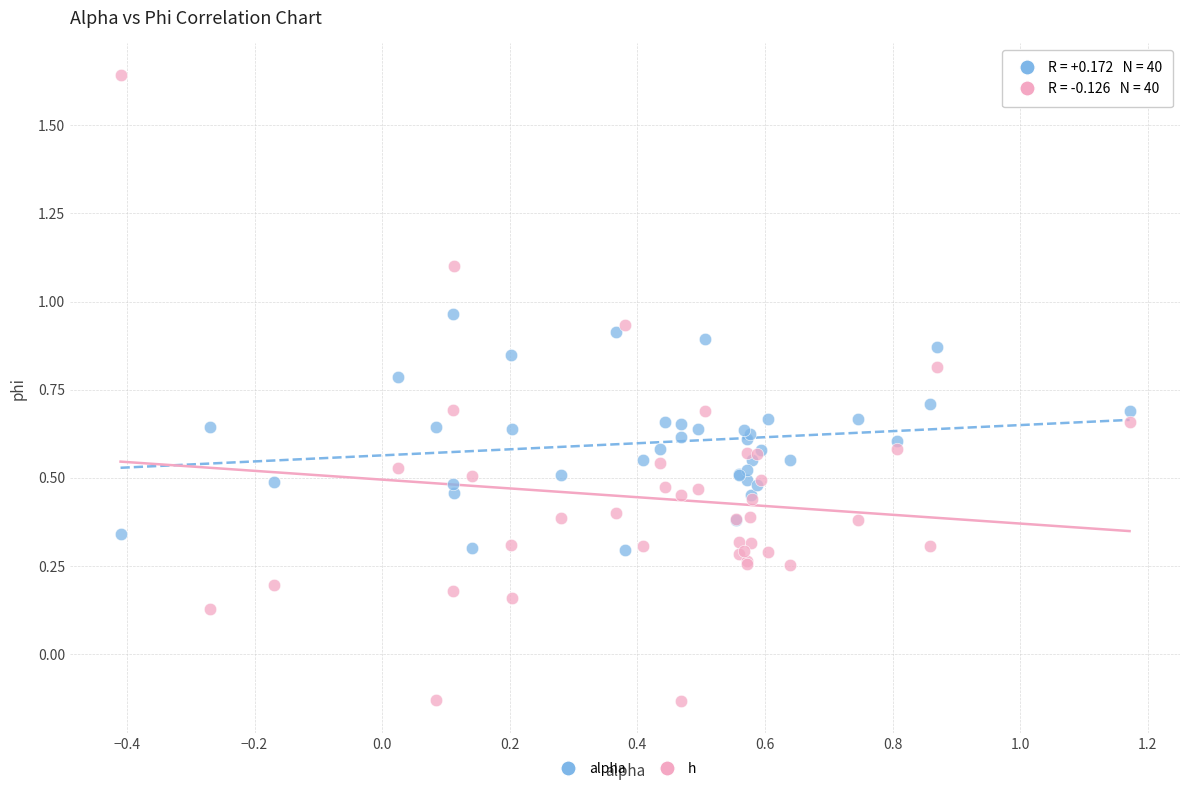

Which series contains the lowest Y value?

h